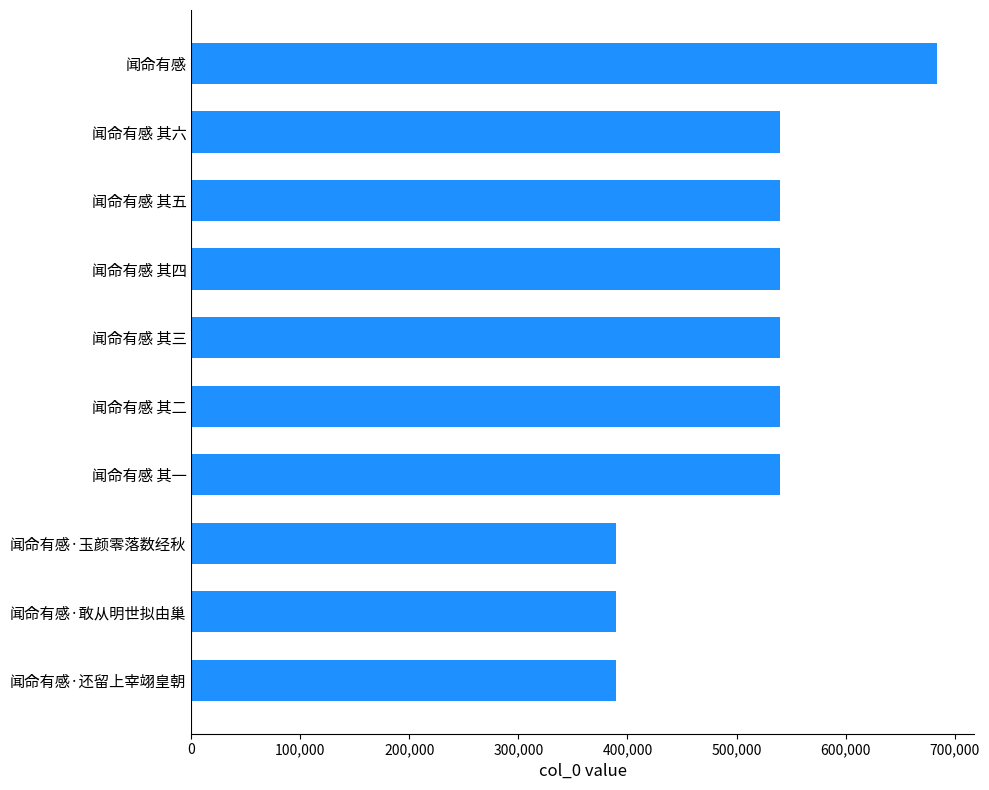

What is the greatest value displayed?

683730